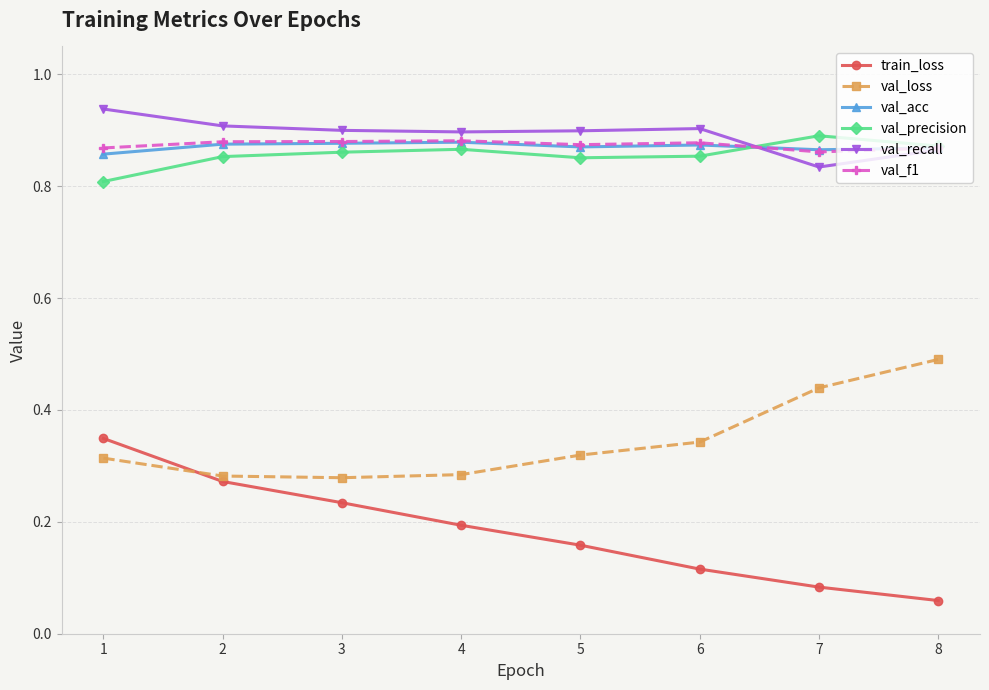

Does the chart display data point markers on the line(s)?

Yes